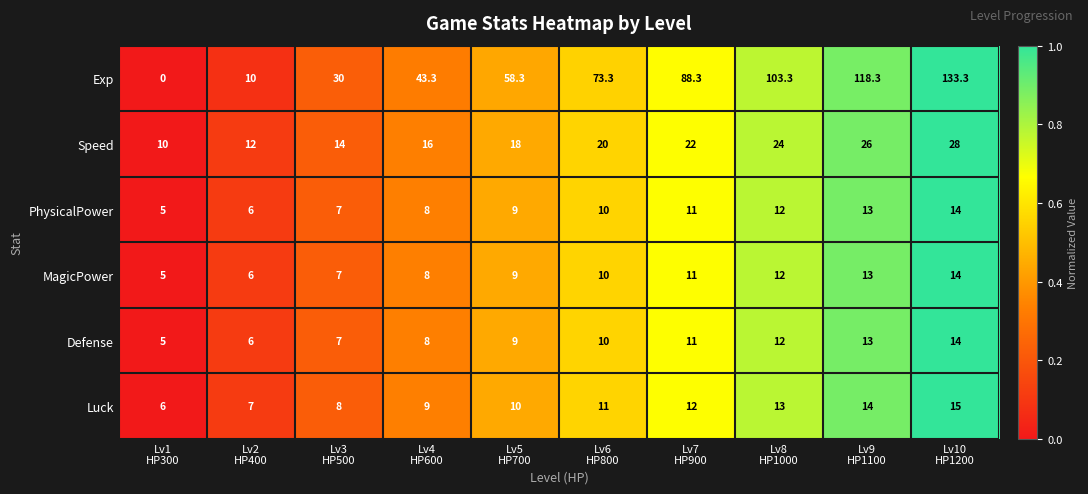

Count the Defense values in the range 7 to 12.

6